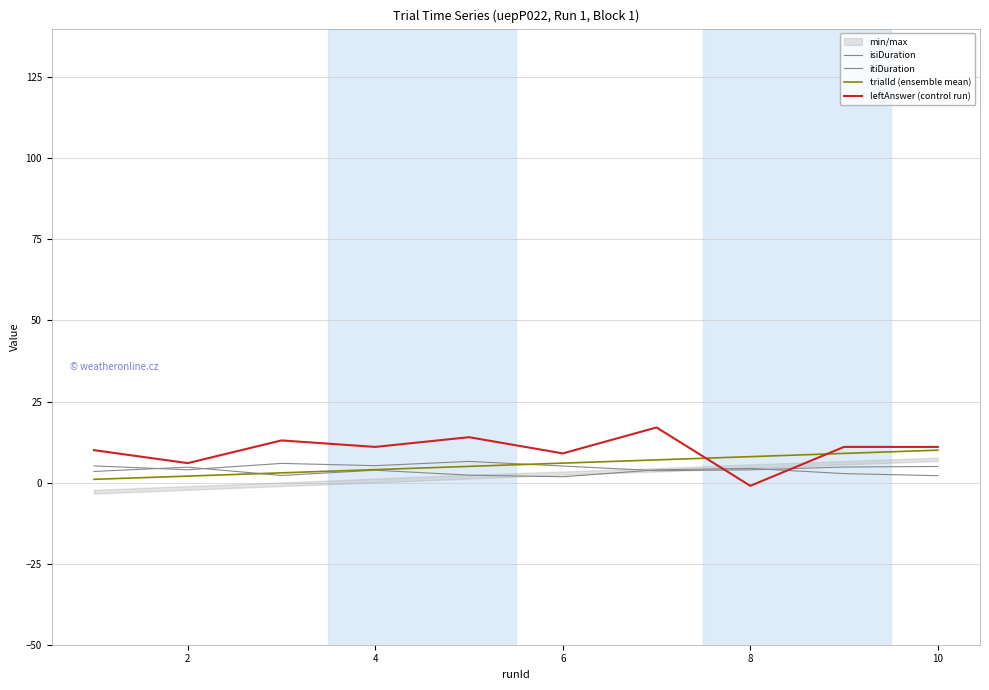

Does the chart have visible grid lines?

Yes